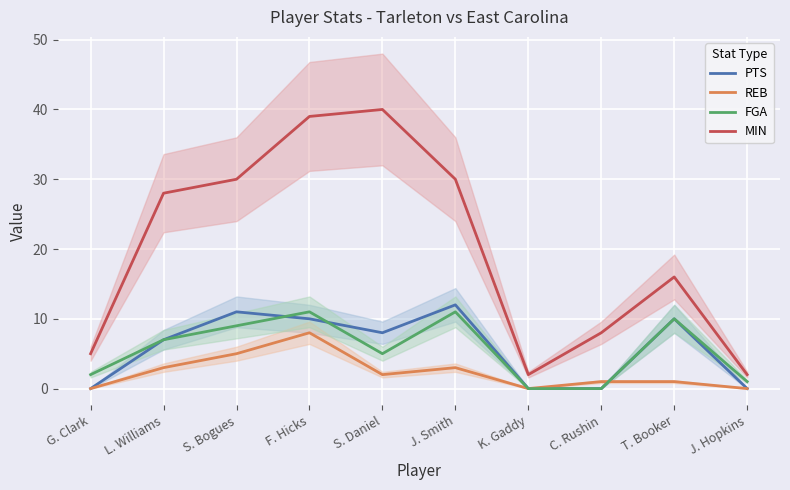

At how many categories does at least one series exceed 8?

6